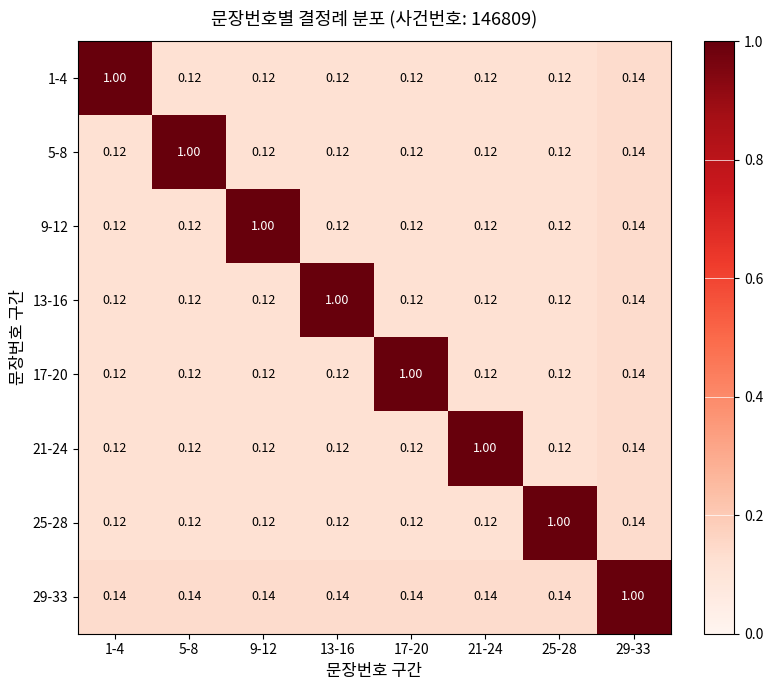

Is the value of 9-12 at 25-28 greater than the value of 29-33 at 29-33?

No